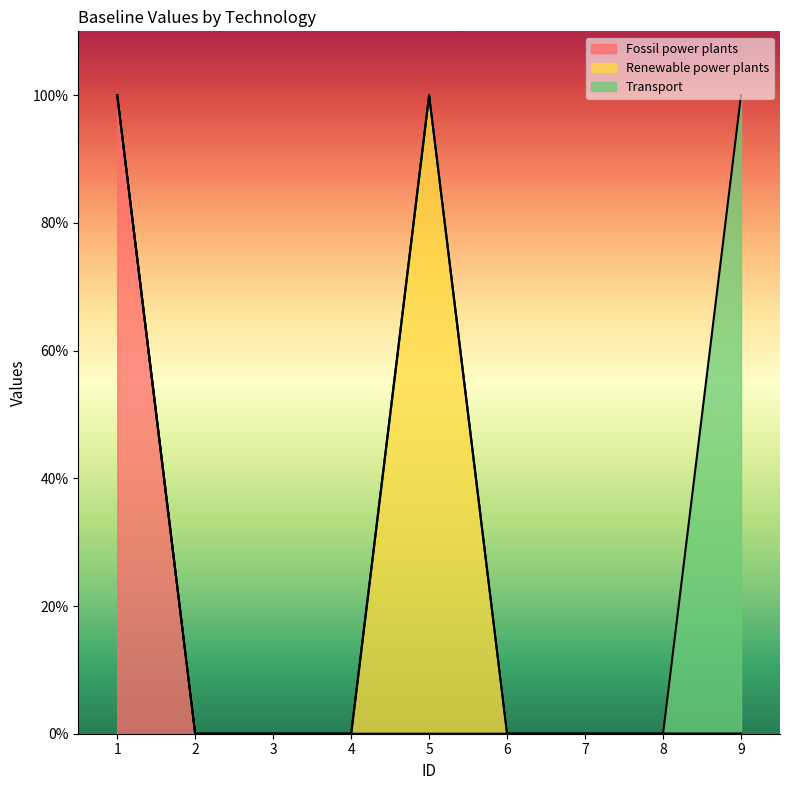

How many categories are shown in the chart?

9